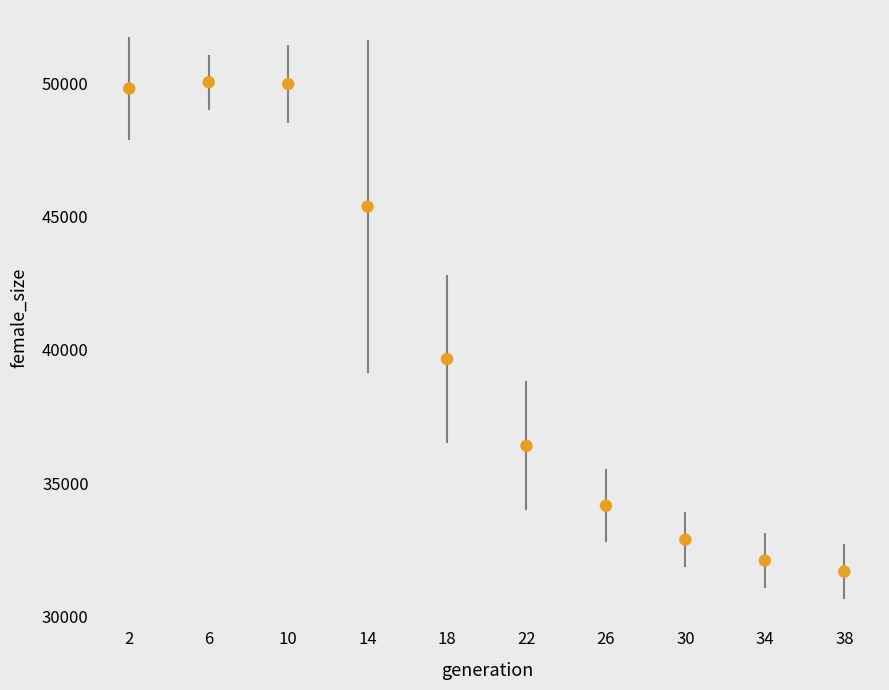

What is the average X value?

20.5